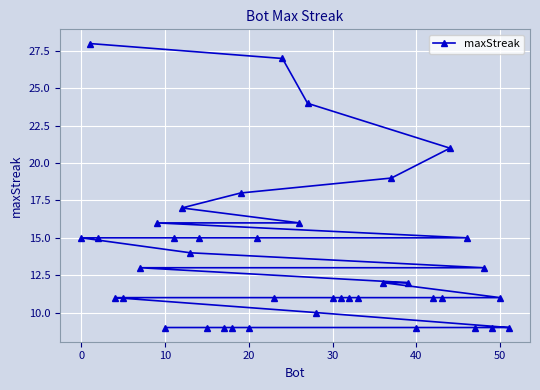

The chart shows a value of 25 at 10. True or false?

False